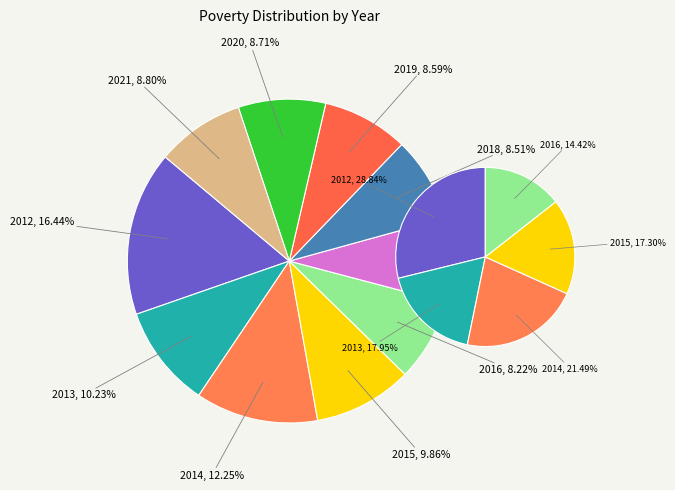

Which category has the biggest portion of the pie?

2012